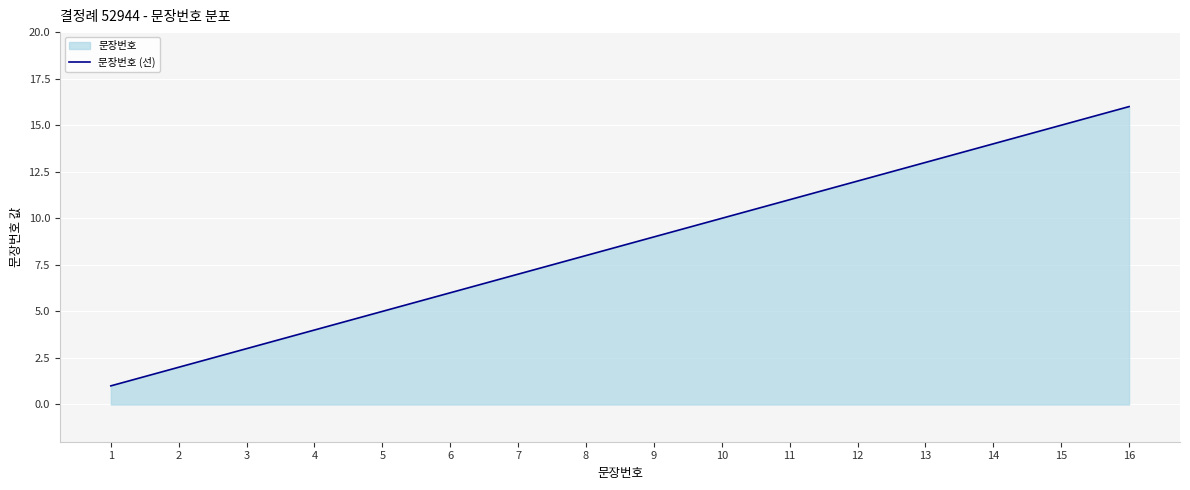

Reading left to right, list all the values displayed in this chart.

1	2	3	4	5	6	7	8	9	10	11	12	13	14	15	16